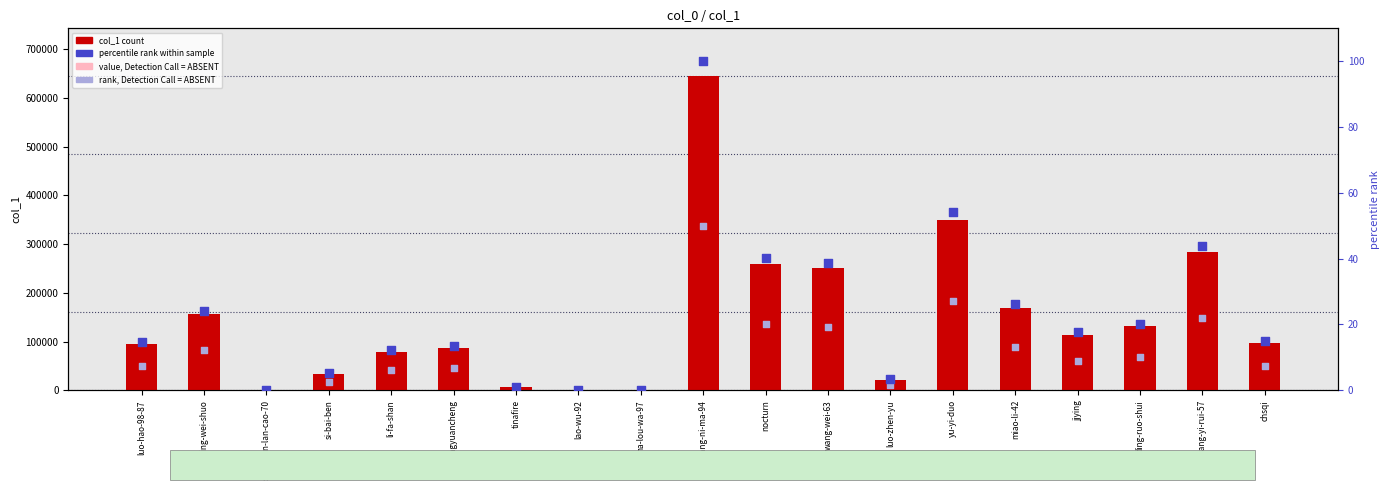

Which series has the largest Y range (max minus min)?

col_1